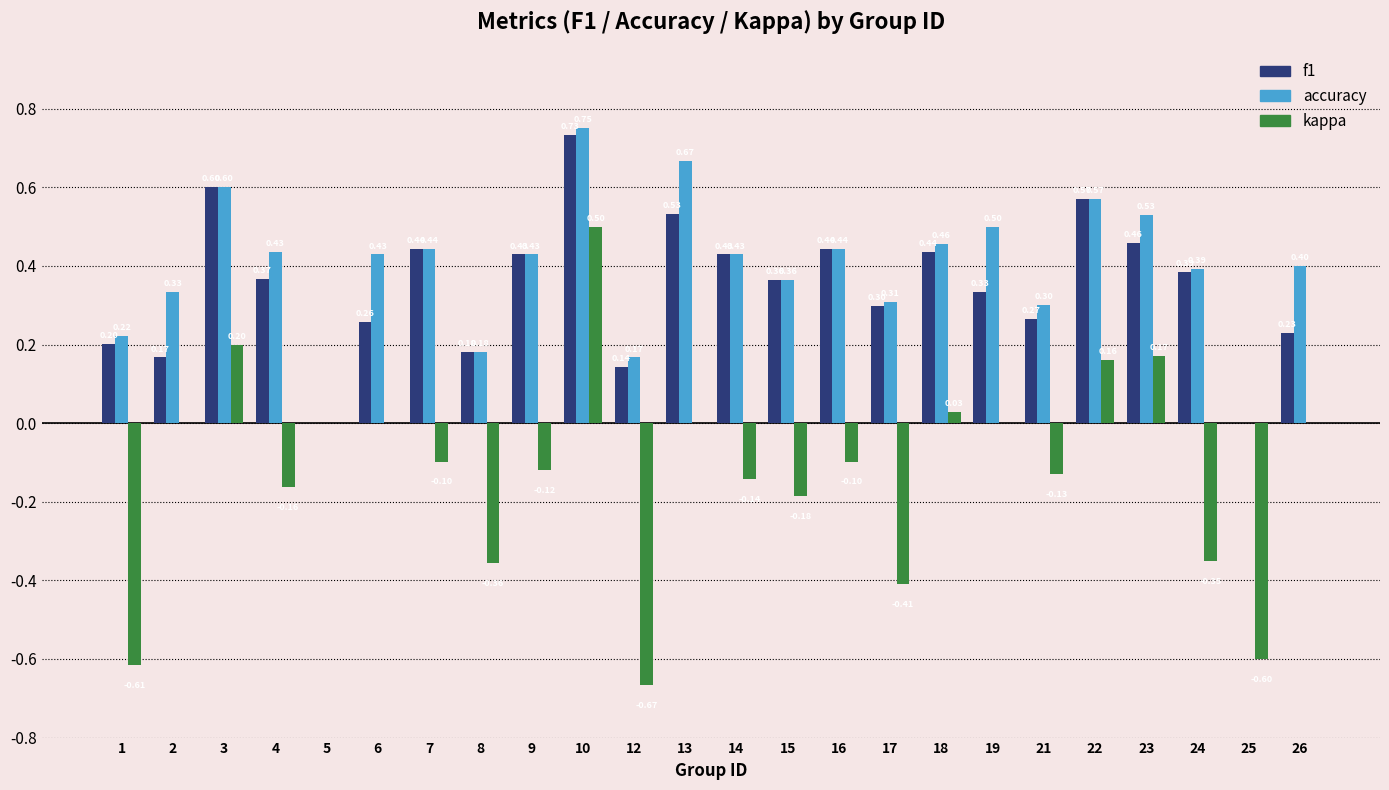

At which category is the sum across all series the highest?

10